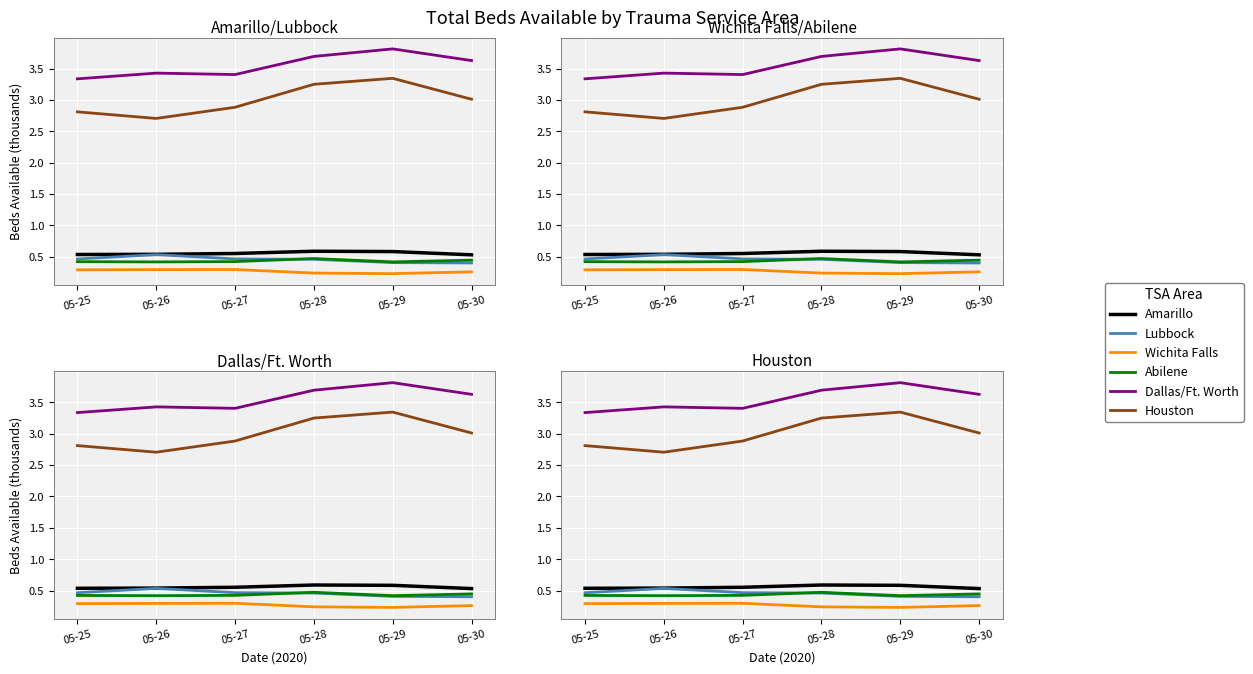

Count the number of categories in the chart.

6